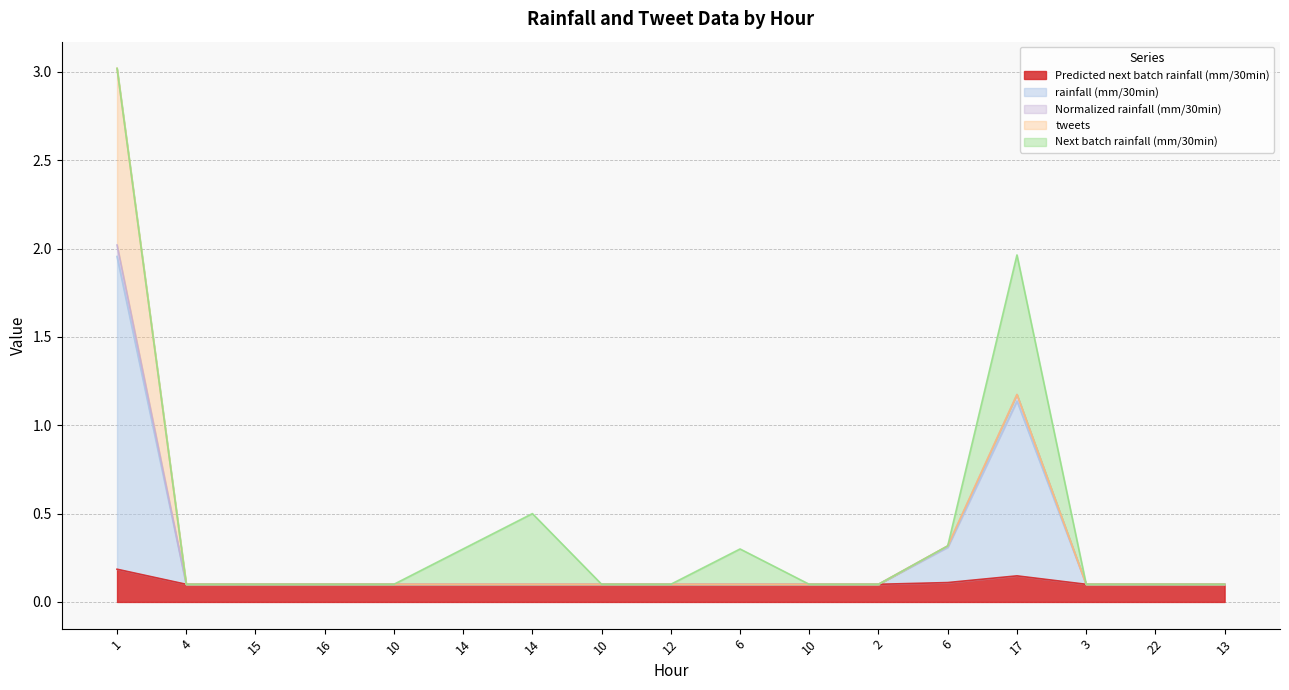

What are all the series names shown in the legend?

Predicted next batch rainfall (mm/30min), rainfall (mm/30min), Normalized rainfall (mm/30min), tweets, Next batch rainfall (mm/30min)